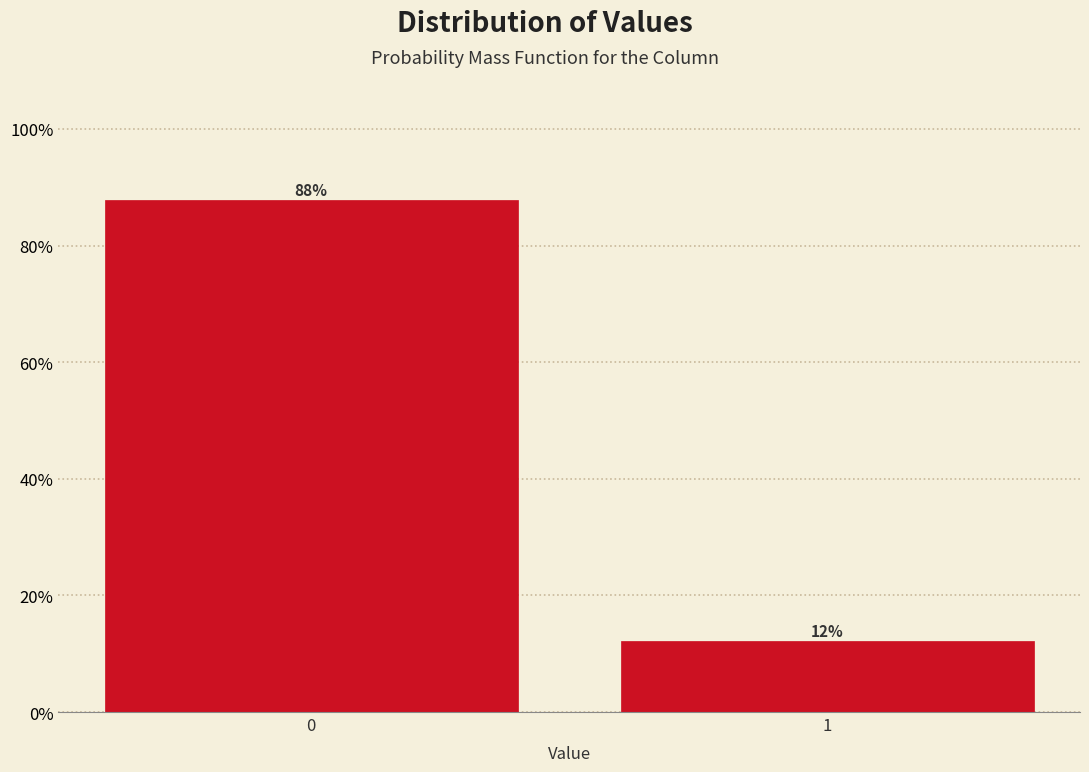

Rank the categories by value from lowest to highest.

1, 0